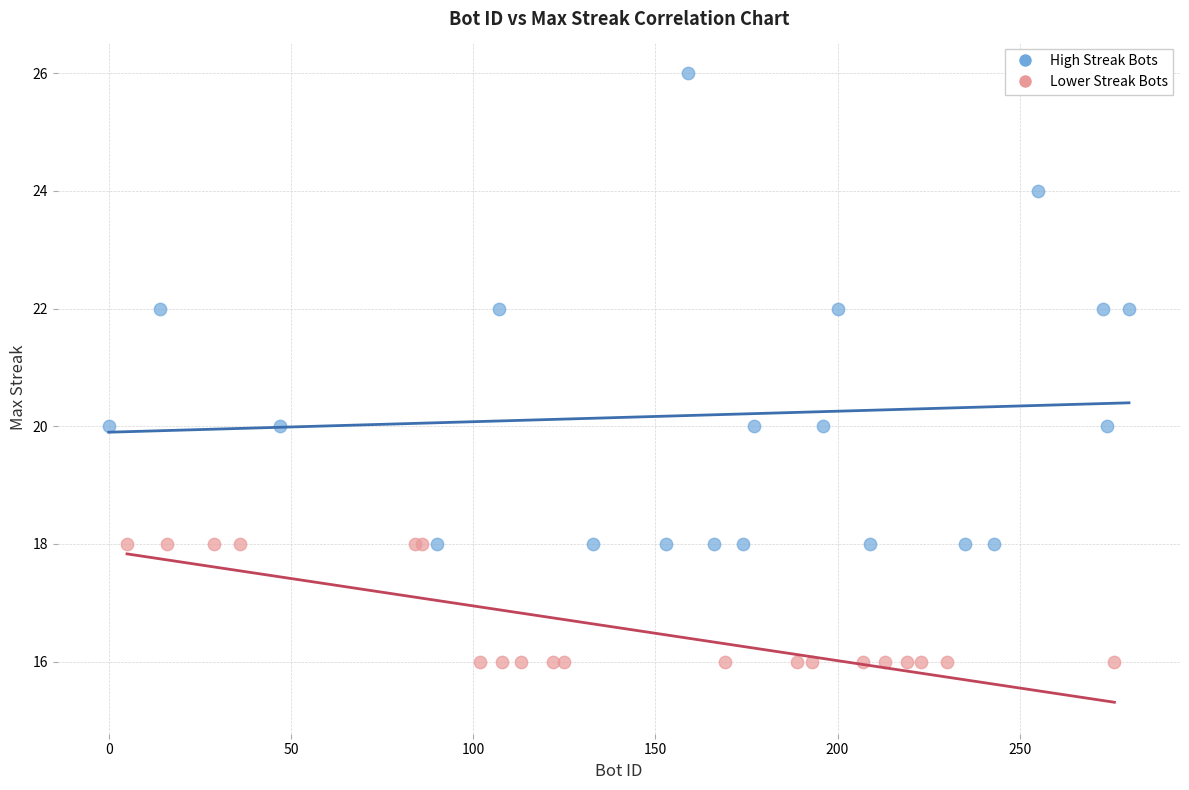

Which series contains the lowest Y value?

Lower Streak Bots